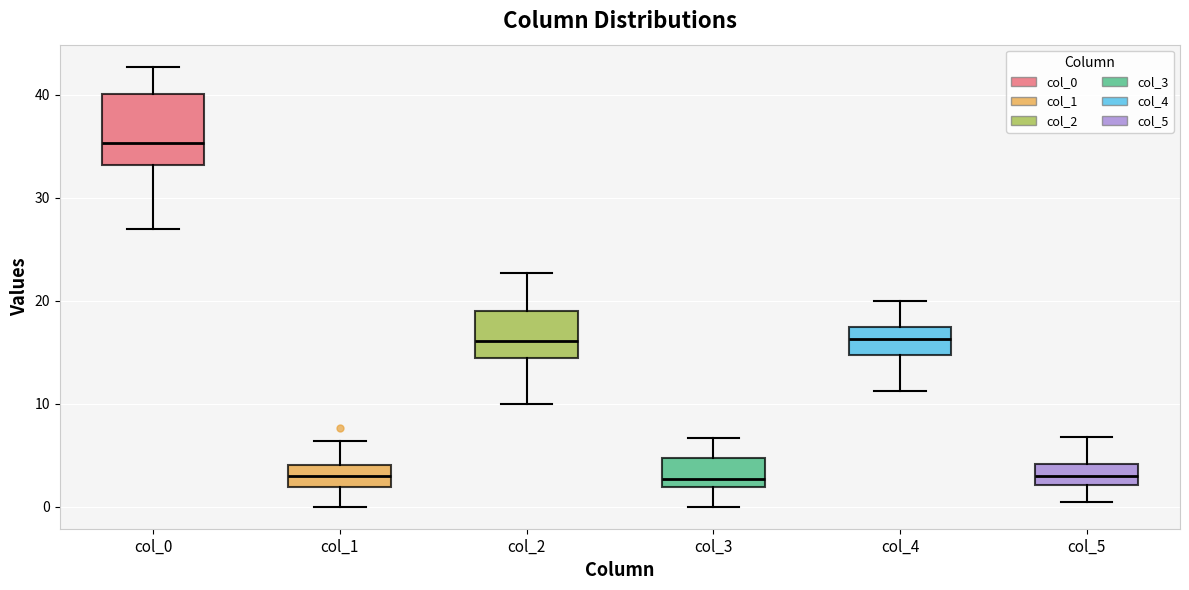

Which box is the tallest, from its lower edge to its upper edge?

col_0